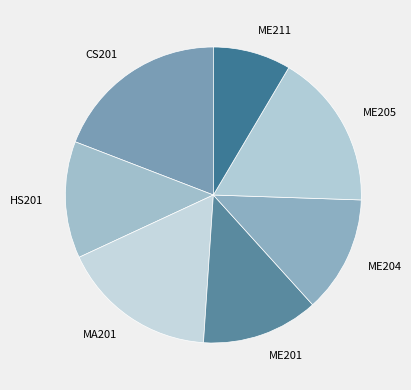

True or false: HS201 accounts for 1% of the total.

False